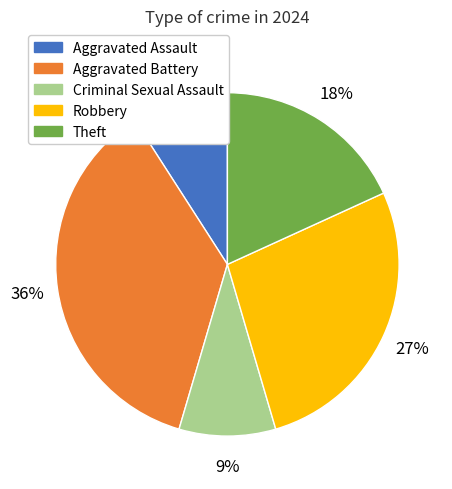

How many segments does this pie chart have?

5